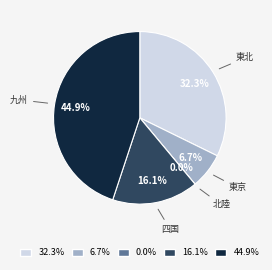

Is there any slice that represents more than half of the pie?

No